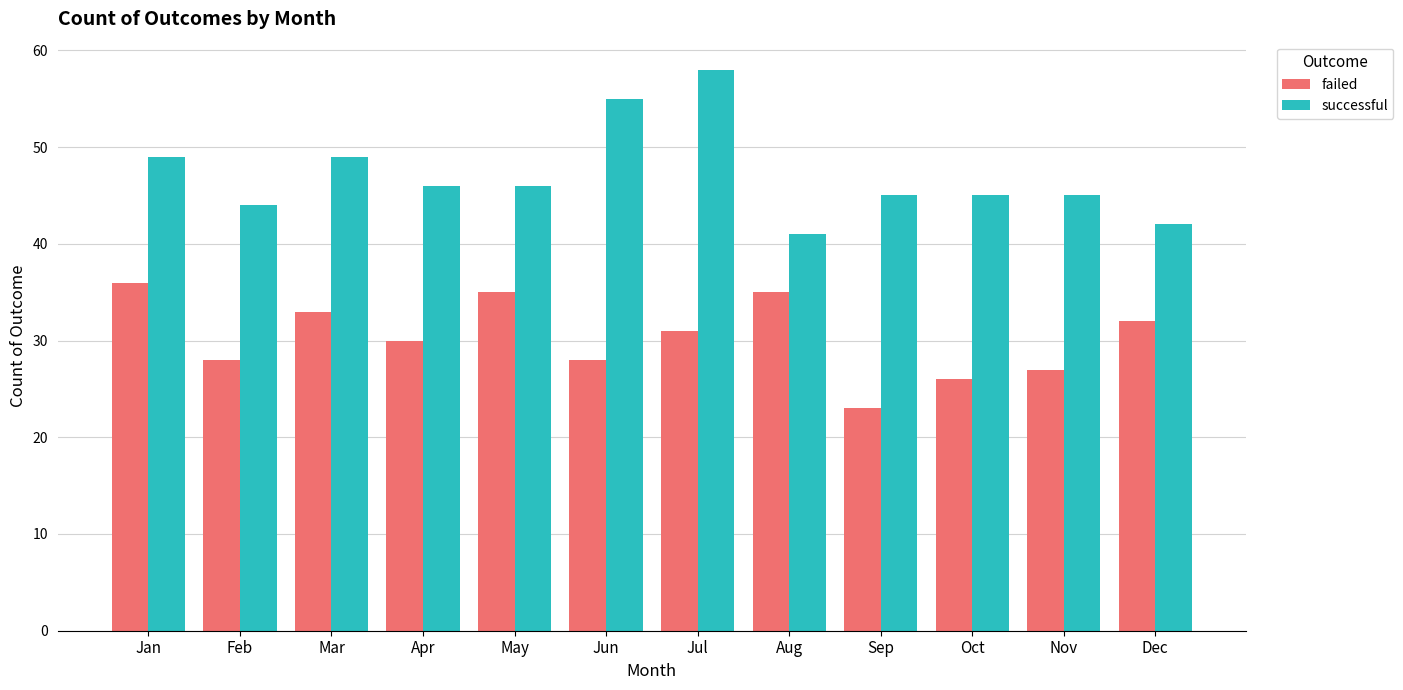

How many bars are there in total?

24